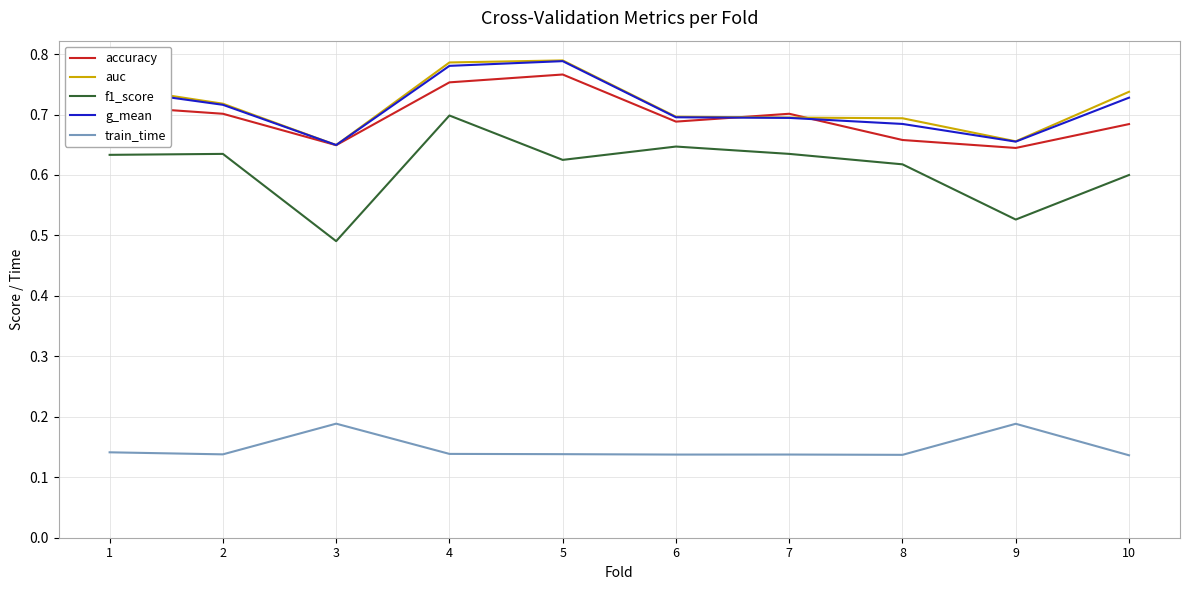

True or false: f1_score and auc intersect in this chart.

False